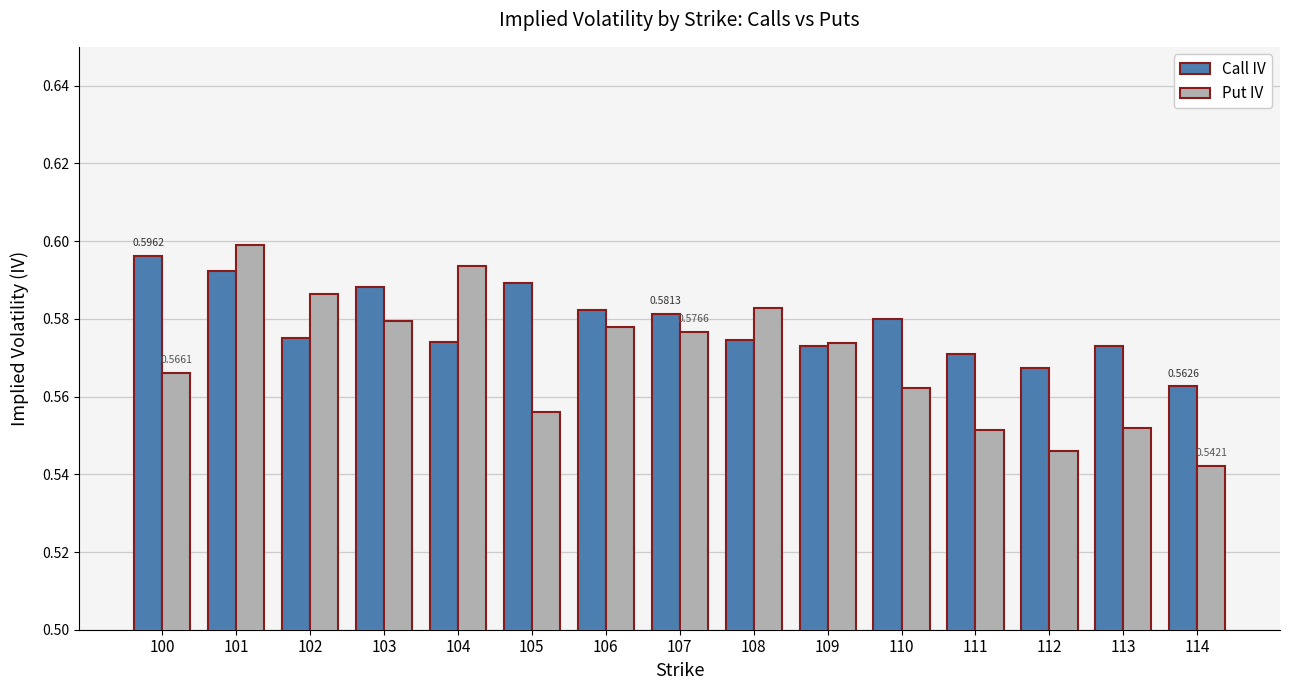

At how many categories does at least one series exceed 0?

15